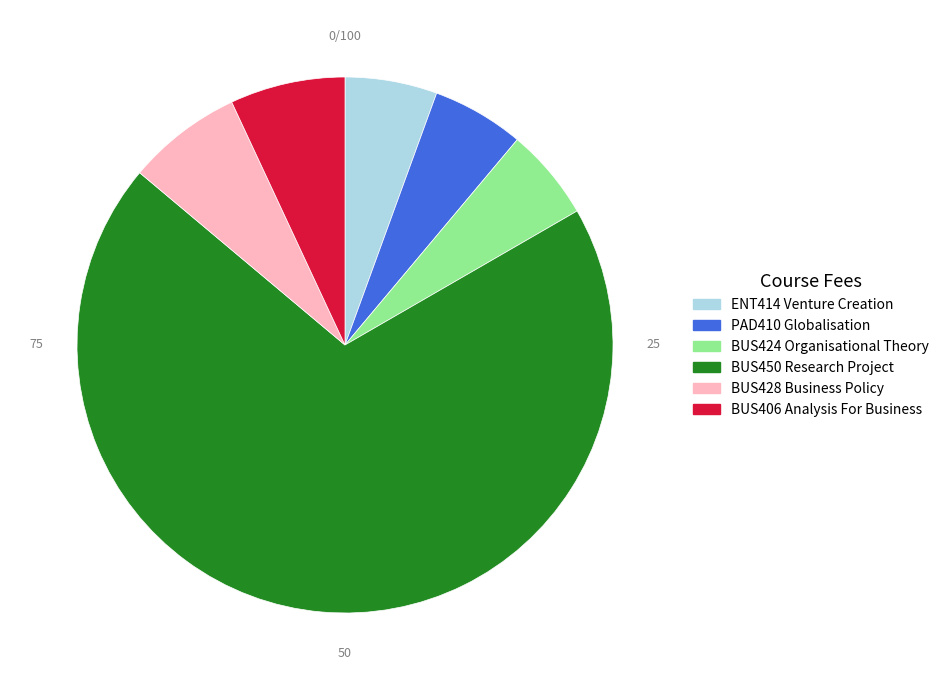

Does any single category account for the majority?

Yes